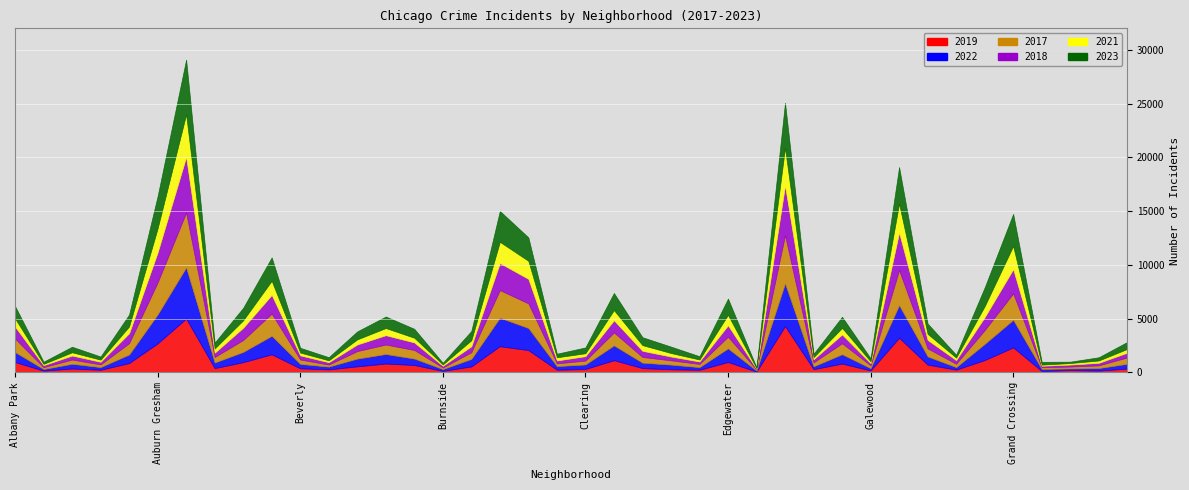

Which series ends up on top after the final intersection of 2021 and 2018?

2018